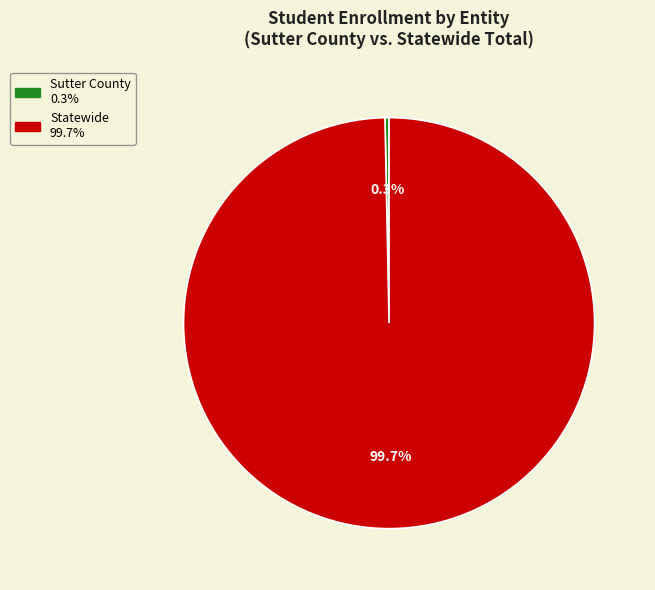

Which slice is the smallest?

Sutter County